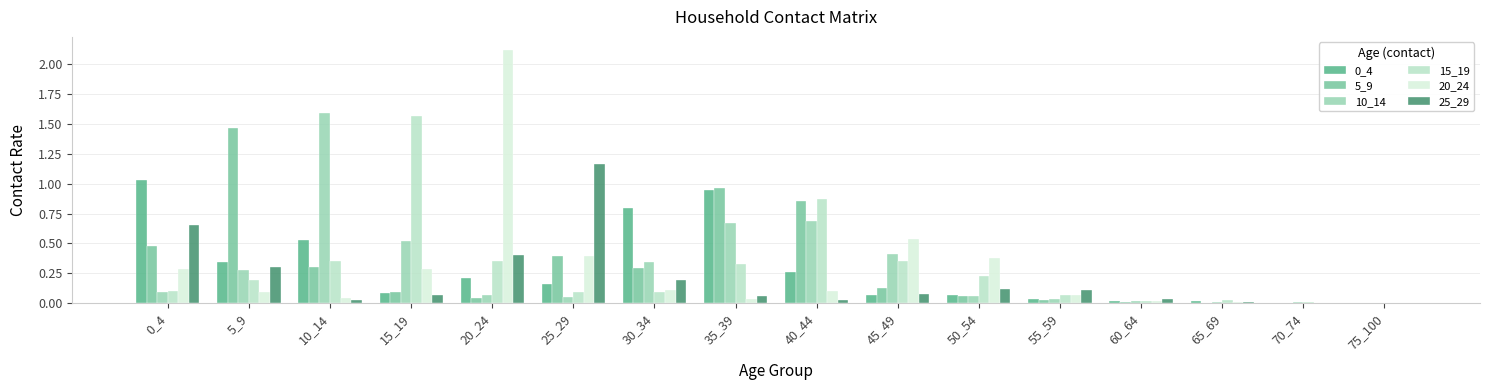

Is the value of 0_4 at 60_64 greater than the value of 10_14 at 5_9?

No